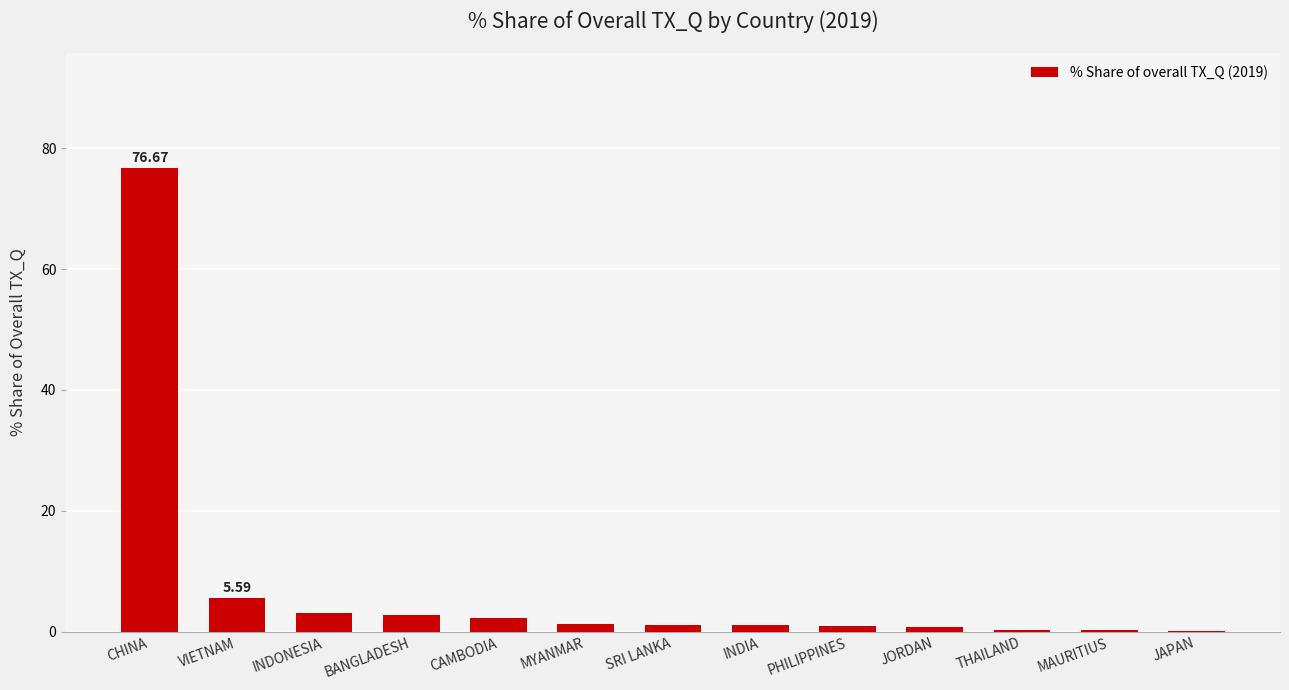

How many distinct data groups are displayed?

1